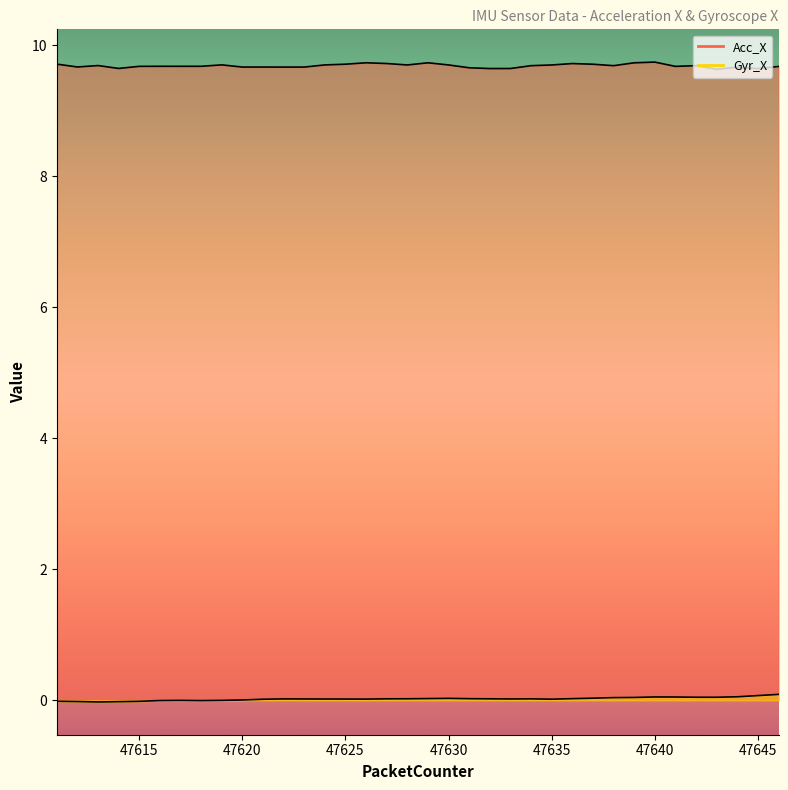

What is the average value of the Acc_X series?

9.7